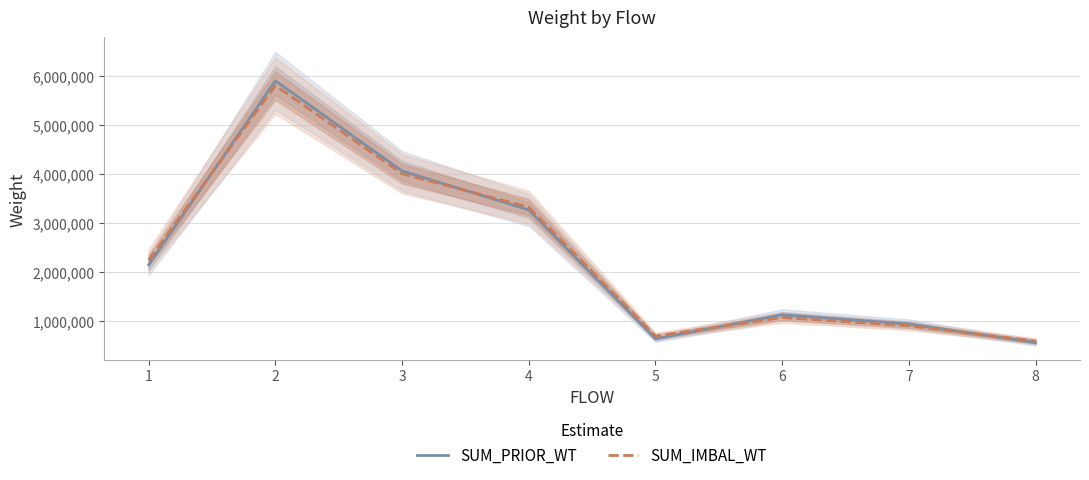

How many values in the SUM_PRIOR_WT series exceed 2145915?

4